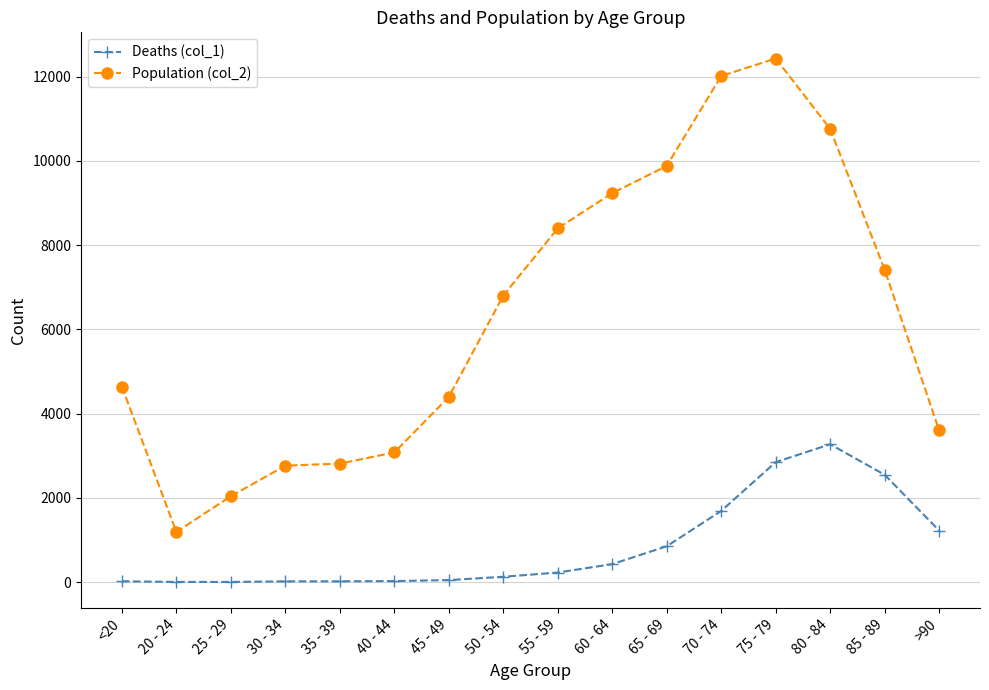

Count the number of categories in the chart.

16